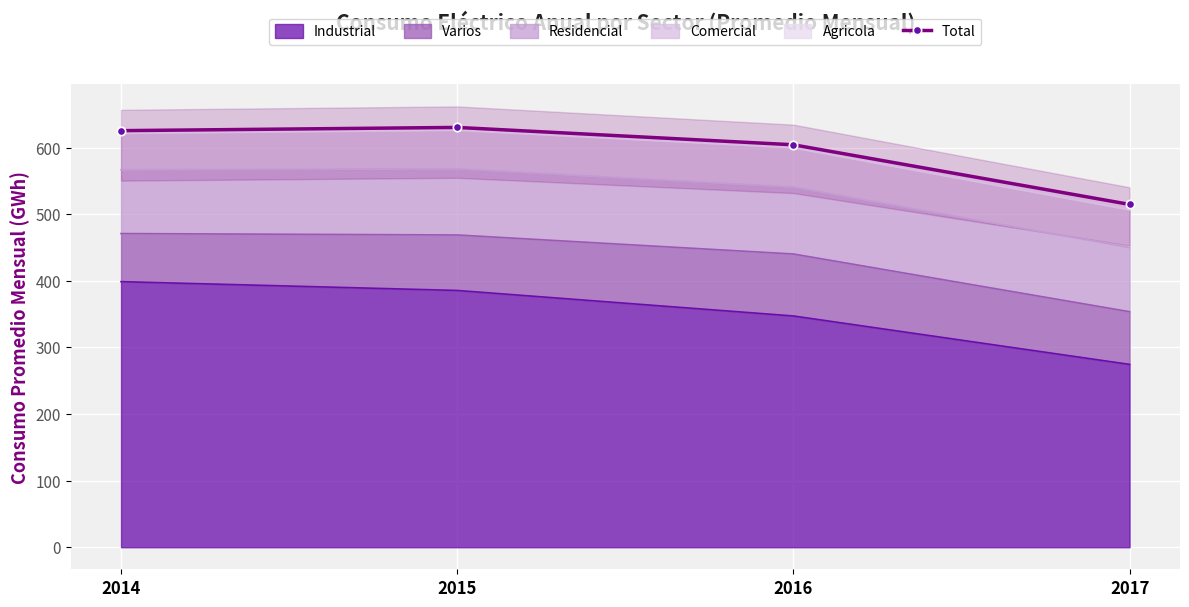

How many lines are shown in the chart?

1